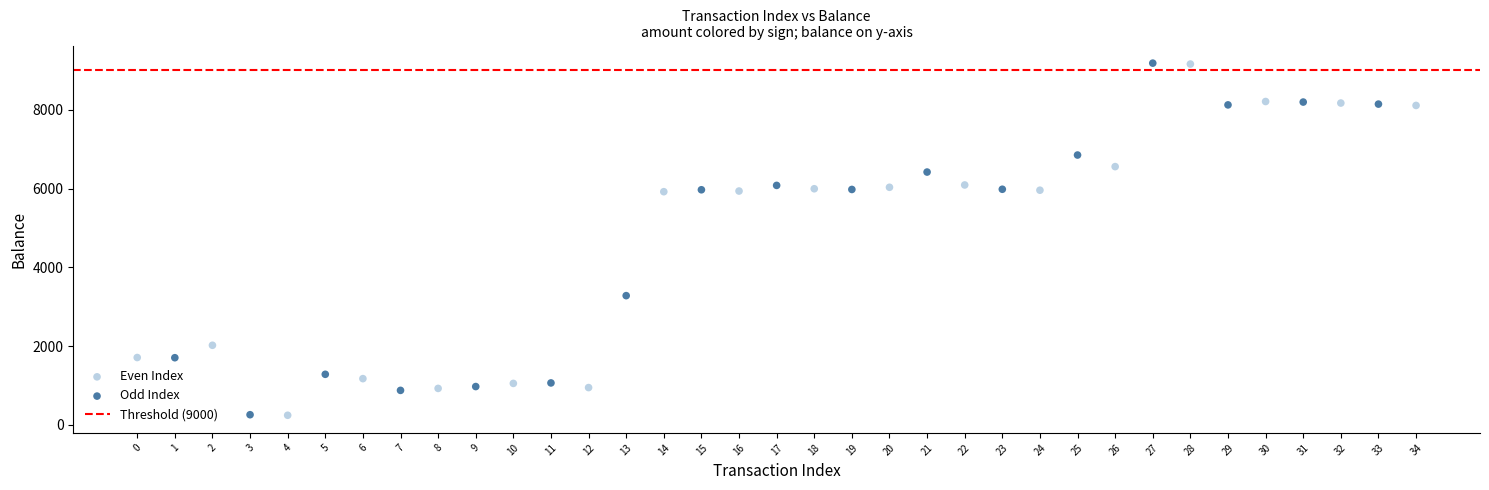

Which series has the largest Y range (max minus min)?

Odd Index